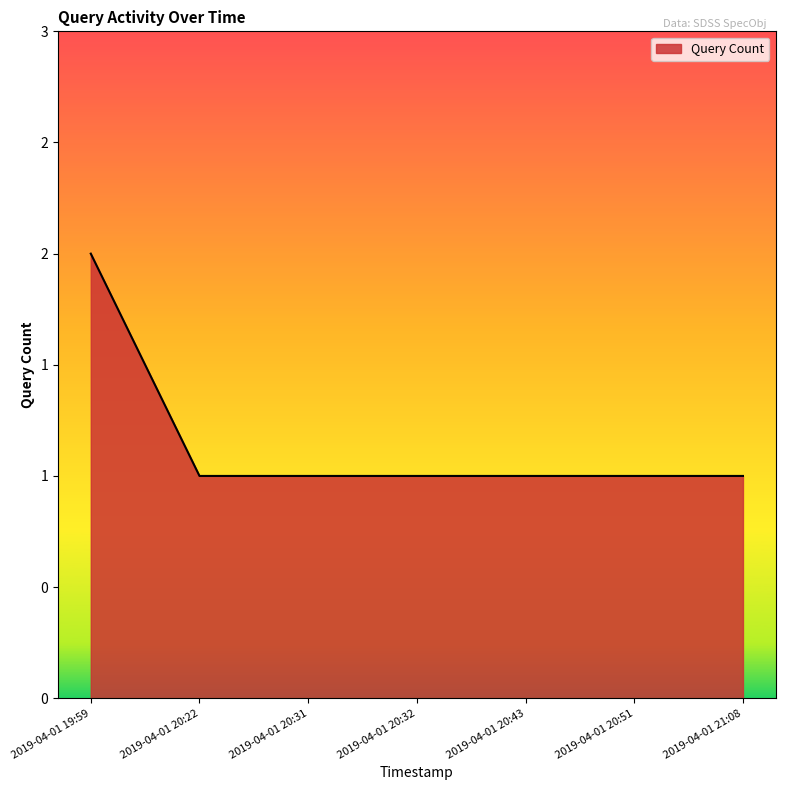

What is the approximate value at 2019-04-01 20:43?

1